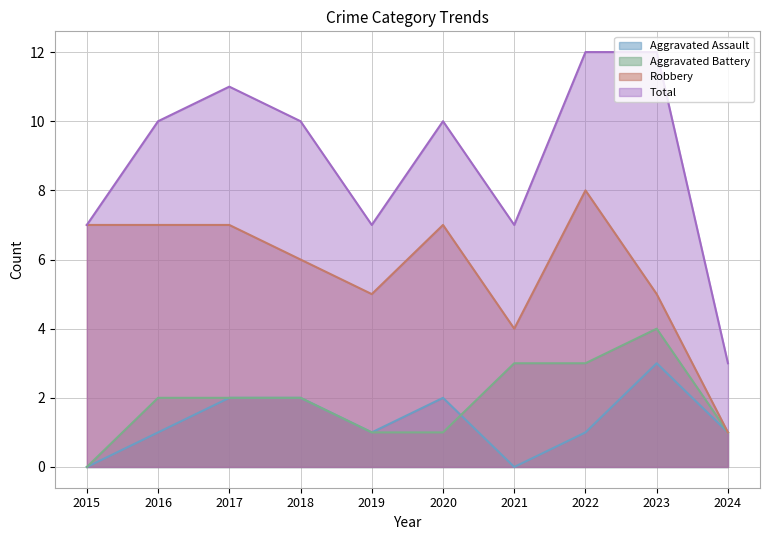

What is the value of the Total point at the 3rd from the left?

11